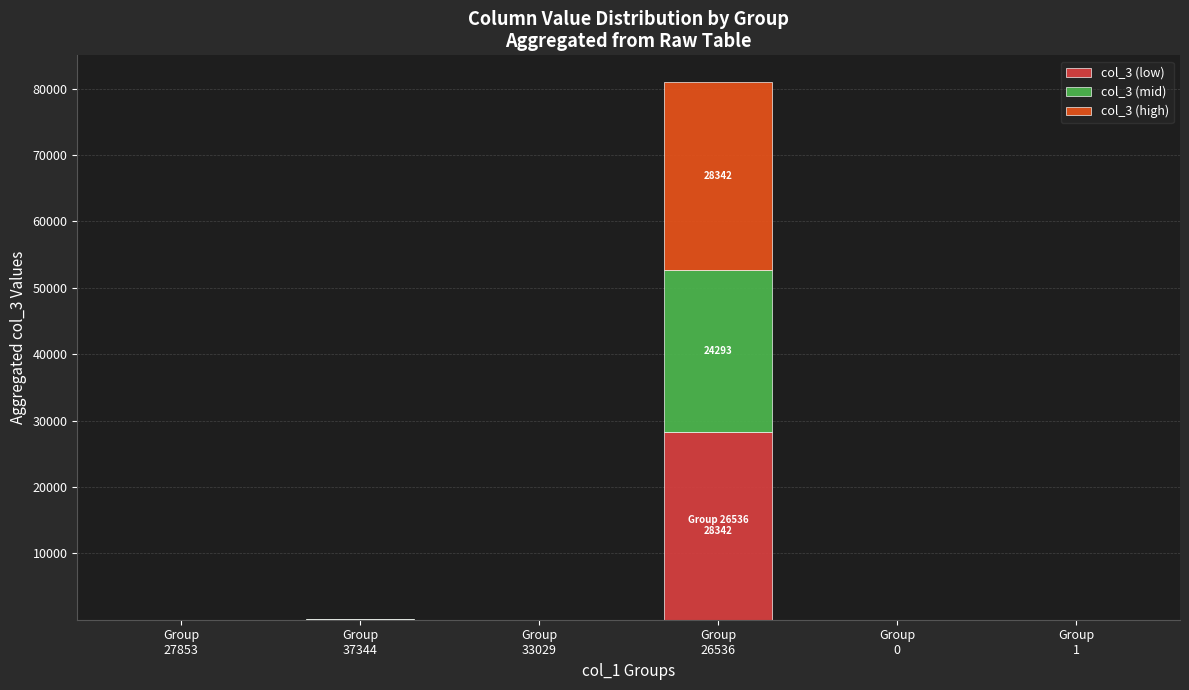

Count the number of data series in this chart.

3